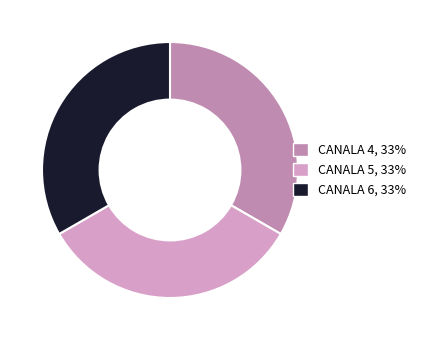

How many slices are in this pie chart?

3